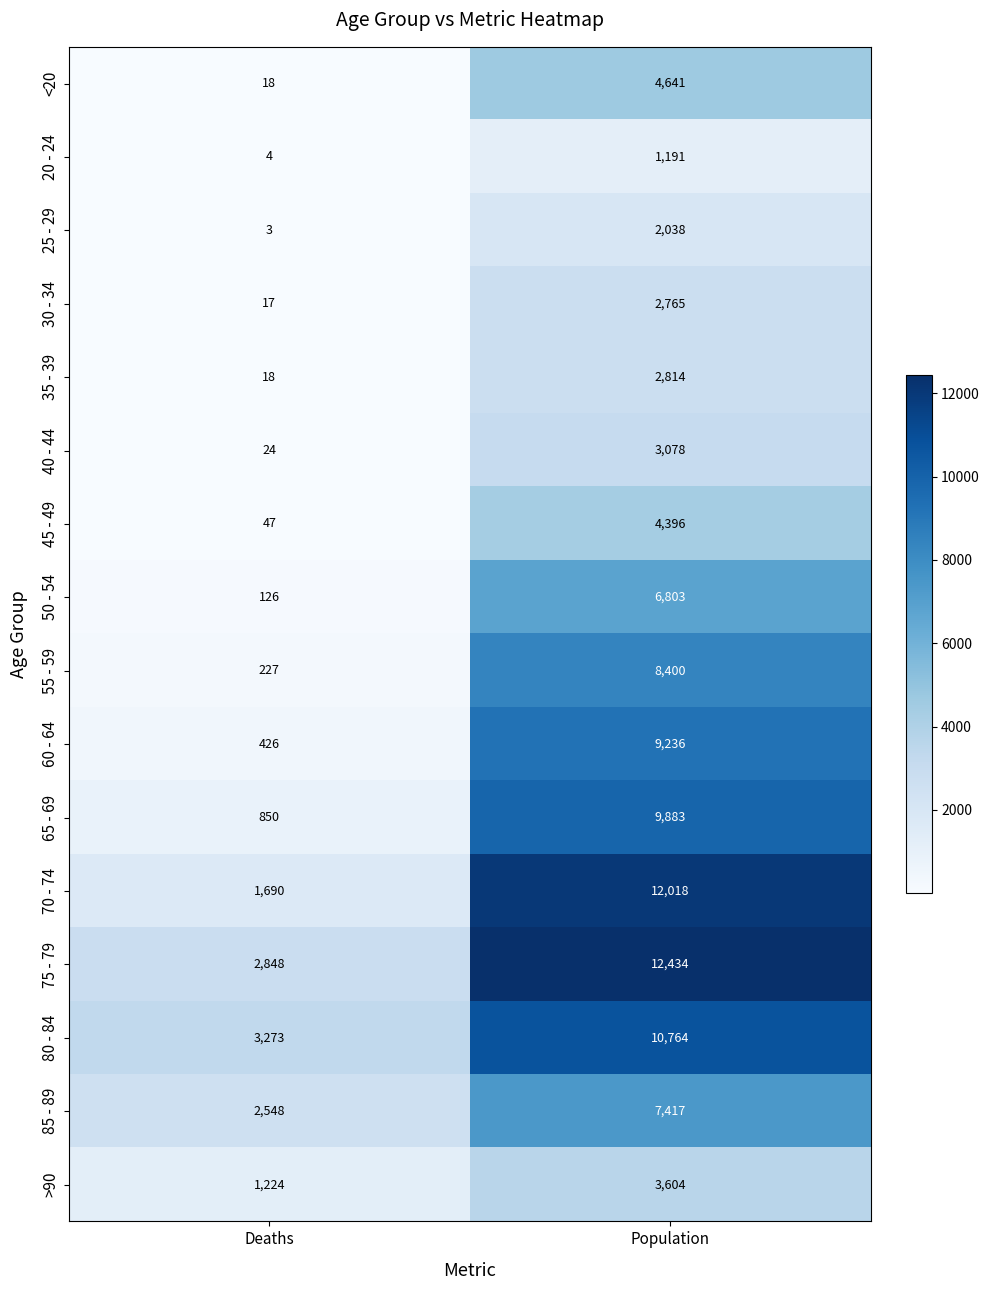

Rank the series by their maximum value, from highest to lowest.

75 - 79, 70 - 74, 80 - 84, 65 - 69, 60 - 64, 55 - 59, 85 - 89, 50 - 54, <20, 45 - 49, >90, 40 - 44, 35 - 39, 30 - 34, 25 - 29, 20 - 24